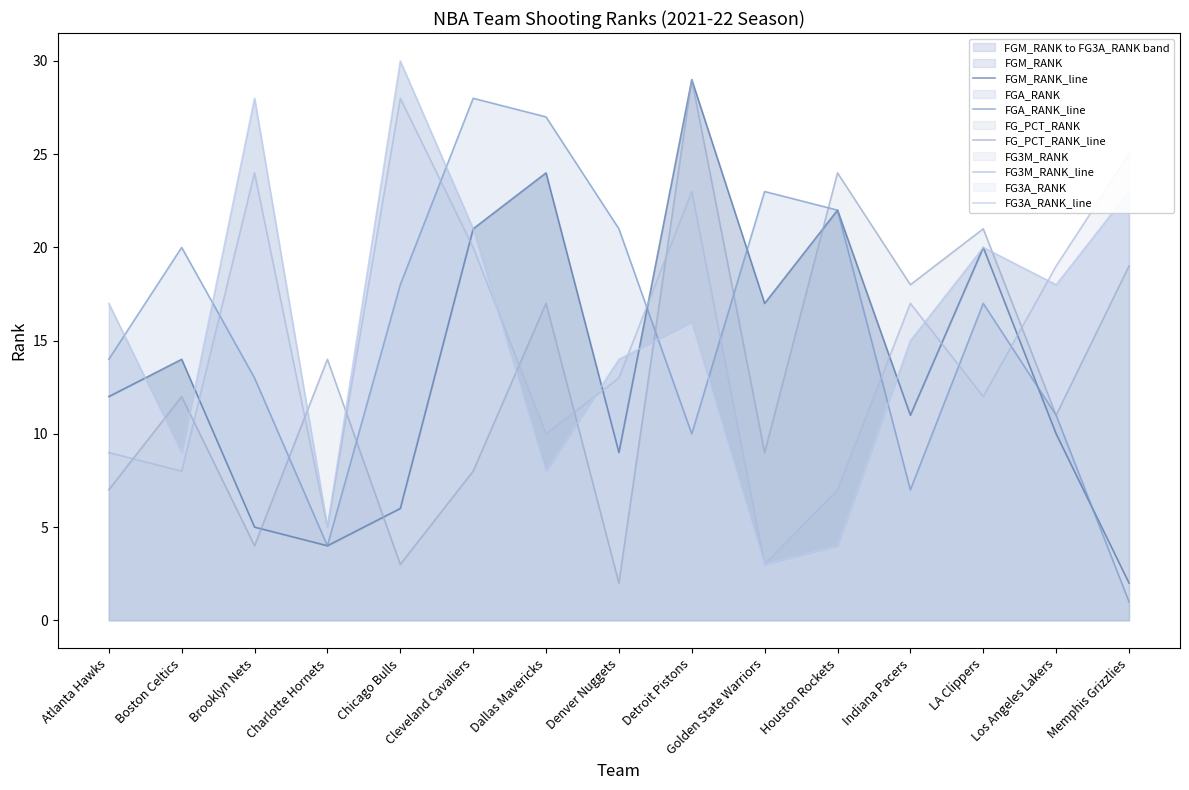

Reading left to right, extract all data points from this chart.

FGM_RANK_line: Atlanta Hawks=12	Boston Celtics=14	Brooklyn Nets=5	Charlotte Hornets=4	Chicago Bulls=6	Cleveland Cavaliers=21	Dallas Mavericks=24	Denver Nuggets=9	Detroit Pistons=29	Golden State Warriors=17	Houston Rockets=22	Indiana Pacers=11	LA Clippers=20	Los Angeles Lakers=10	Memphis Grizzlies=2
FGA_RANK_line: Atlanta Hawks=14	Boston Celtics=20	Brooklyn Nets=13	Charlotte Hornets=4	Chicago Bulls=18	Cleveland Cavaliers=28	Dallas Mavericks=27	Denver Nuggets=21	Detroit Pistons=10	Golden State Warriors=23	Houston Rockets=22	Indiana Pacers=7	LA Clippers=17	Los Angeles Lakers=11	Memphis Grizzlies=1
FG_PCT_RANK_line: Atlanta Hawks=7	Boston Celtics=12	Brooklyn Nets=4	Charlotte Hornets=14	Chicago Bulls=3	Cleveland Cavaliers=8	Dallas Mavericks=17	Denver Nuggets=2	Detroit Pistons=29	Golden State Warriors=9	Houston Rockets=24	Indiana Pacers=18	LA Clippers=21	Los Angeles Lakers=11	Memphis Grizzlies=19
FG3M_RANK_line: Atlanta Hawks=9	Boston Celtics=8	Brooklyn Nets=24	Charlotte Hornets=5	Chicago Bulls=28	Cleveland Cavaliers=20	Dallas Mavericks=10	Denver Nuggets=13	Detroit Pistons=23	Golden State Warriors=3	Houston Rockets=7	Indiana Pacers=17	LA Clippers=12	Los Angeles Lakers=19	Memphis Grizzlies=25
FG3A_RANK_line: Atlanta Hawks=17	Boston Celtics=9	Brooklyn Nets=28	Charlotte Hornets=5	Chicago Bulls=30	Cleveland Cavaliers=21	Dallas Mavericks=8	Denver Nuggets=14	Detroit Pistons=16	Golden State Warriors=3	Houston Rockets=4	Indiana Pacers=15	LA Clippers=20	Los Angeles Lakers=18	Memphis Grizzlies=23